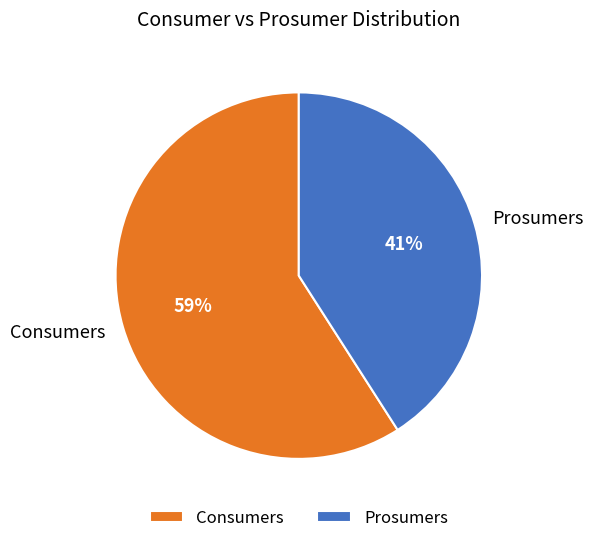

Which has a higher value, Consumers or Prosumers?

Consumers